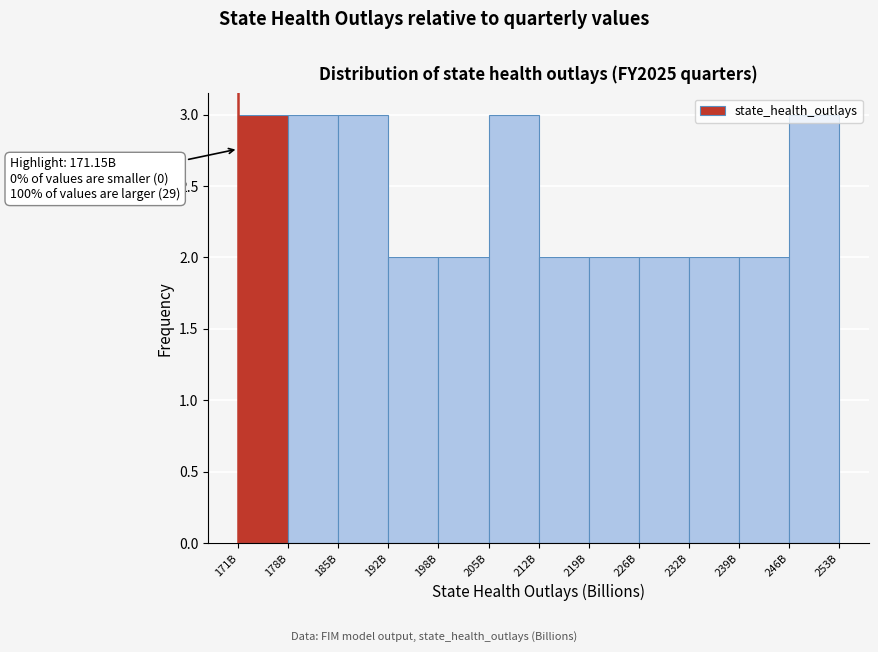

True or false: the data shows 5 at 205B.

False